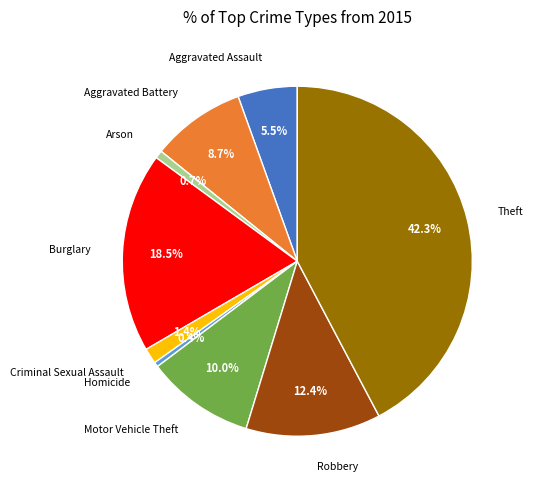

Which slice is the largest?

Theft